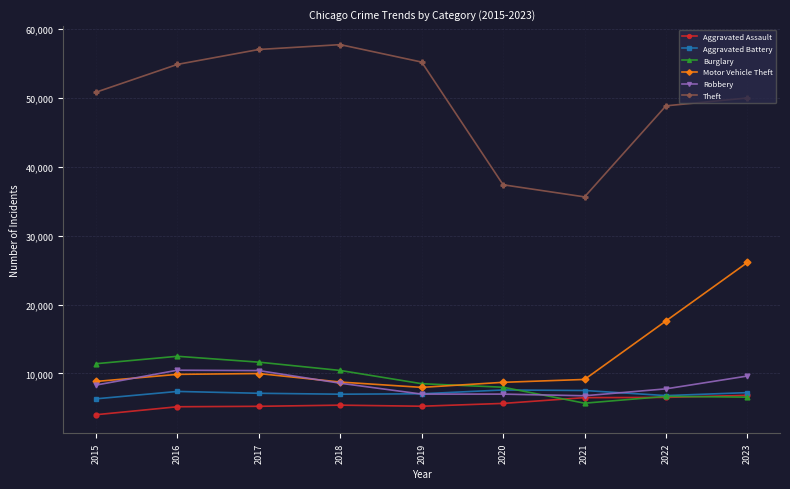

What is the lowest value of the Motor Vehicle Theft series?

7973